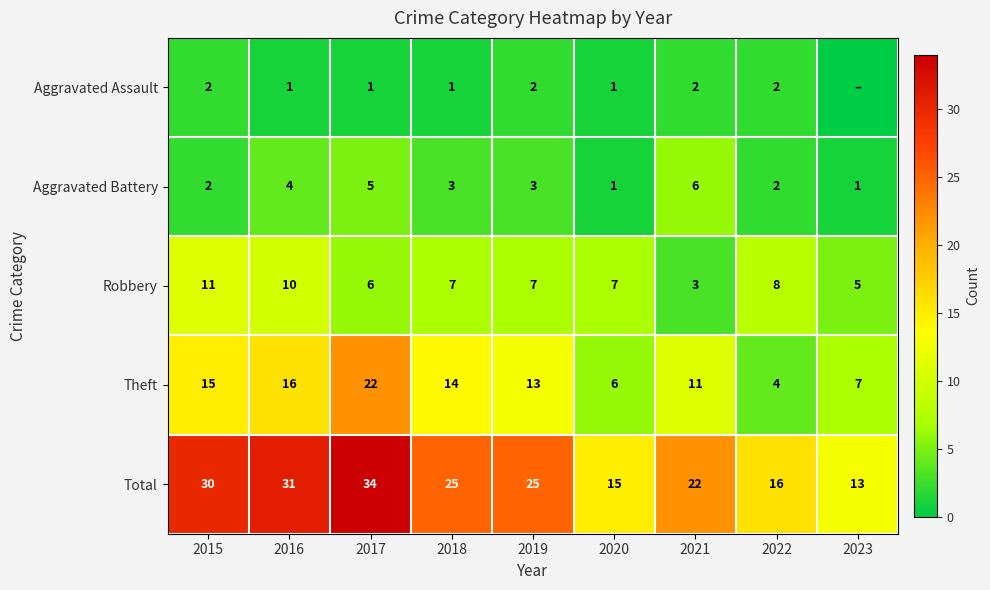

What is the difference between the highest and lowest values at 2018?

24